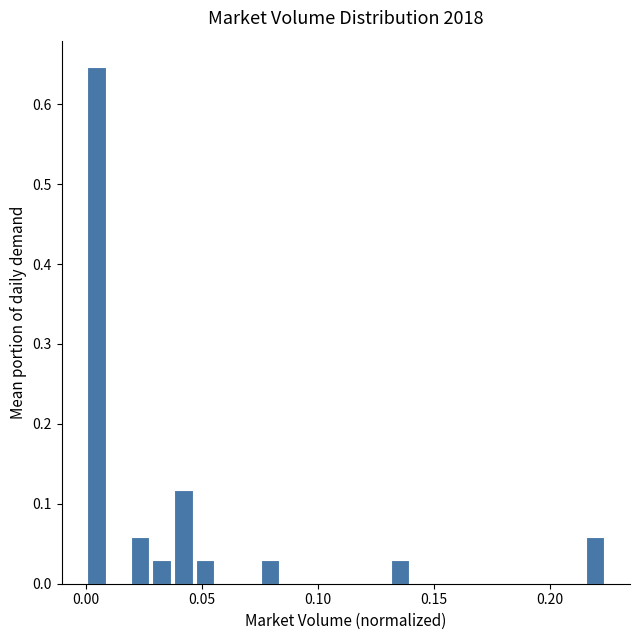

Read against the x-axis, roughly where is the centre of the tallest bar?

0.005